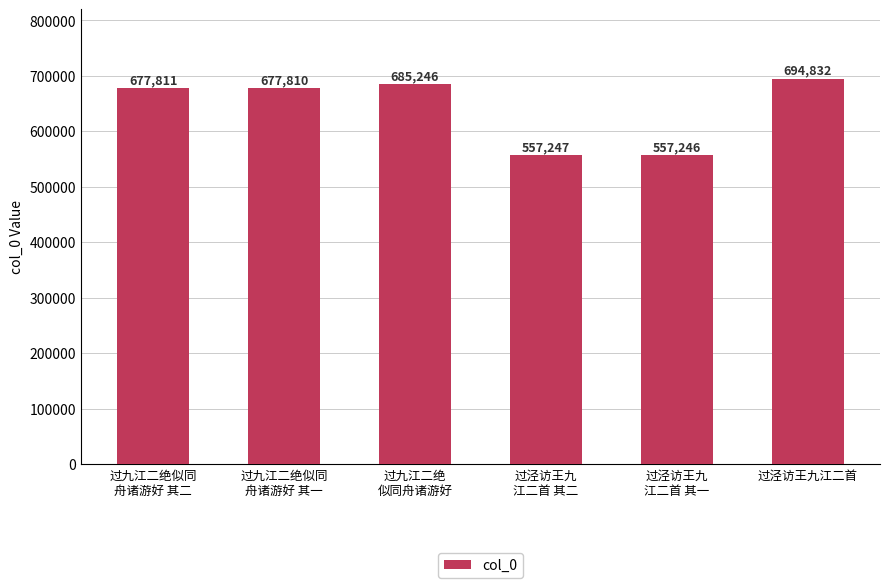

Which has a higher value, 过泾访王九
江二首 其一 or 过泾访王九江二首?

过泾访王九江二首